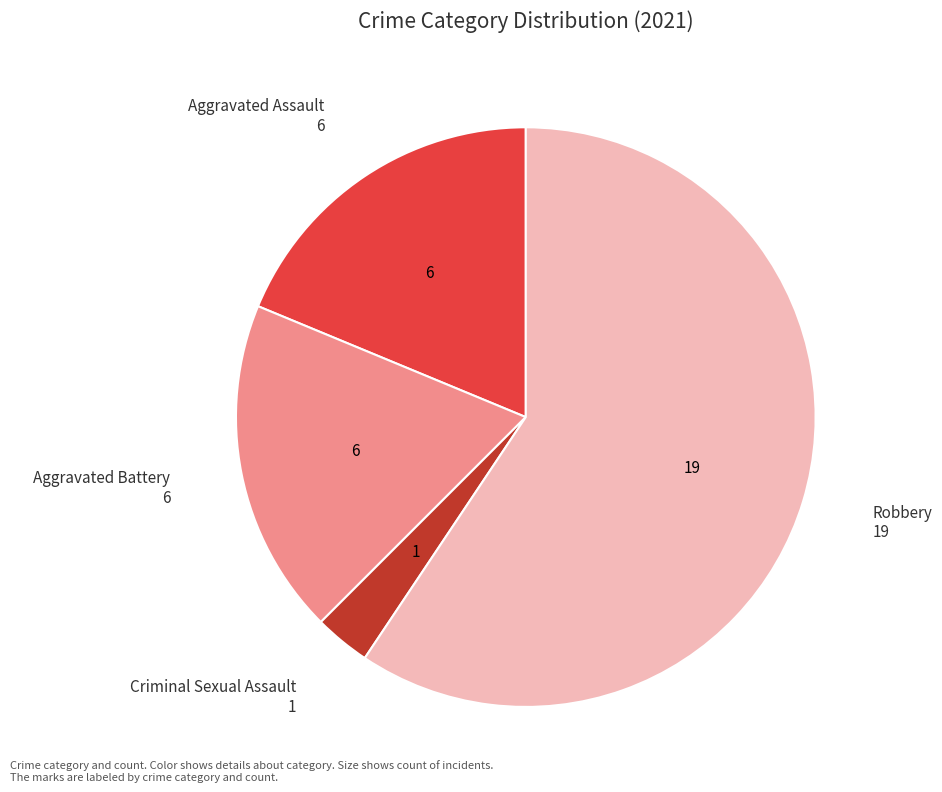

Does any single category account for the majority?

Yes